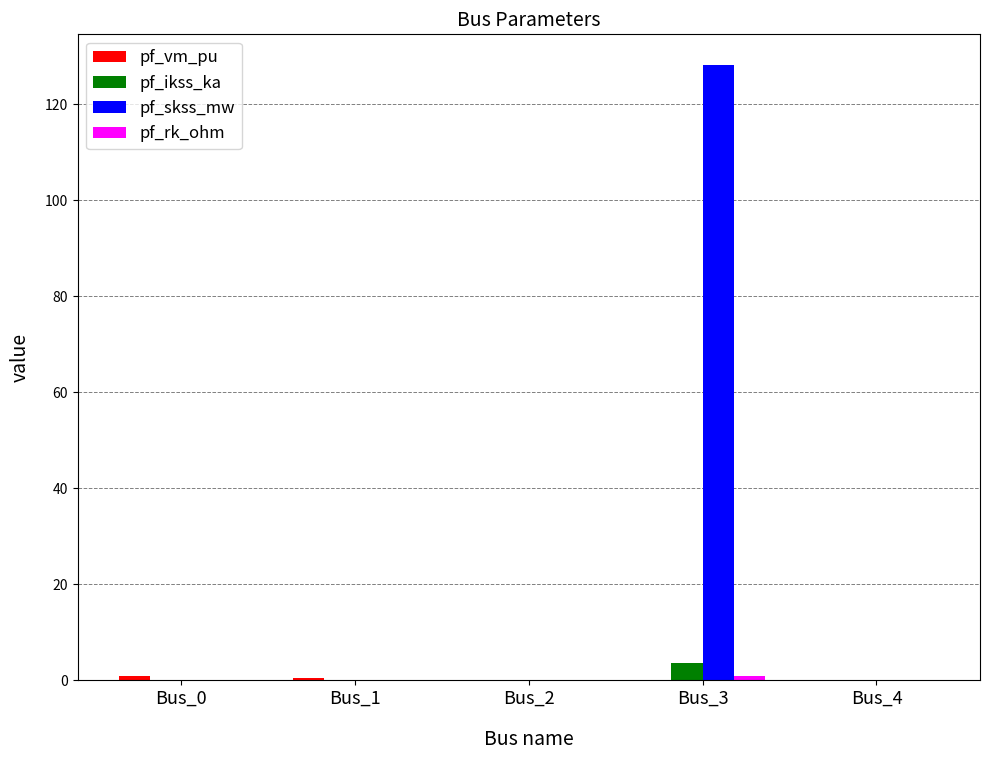

At which category is the sum across all series the highest?

Bus_3